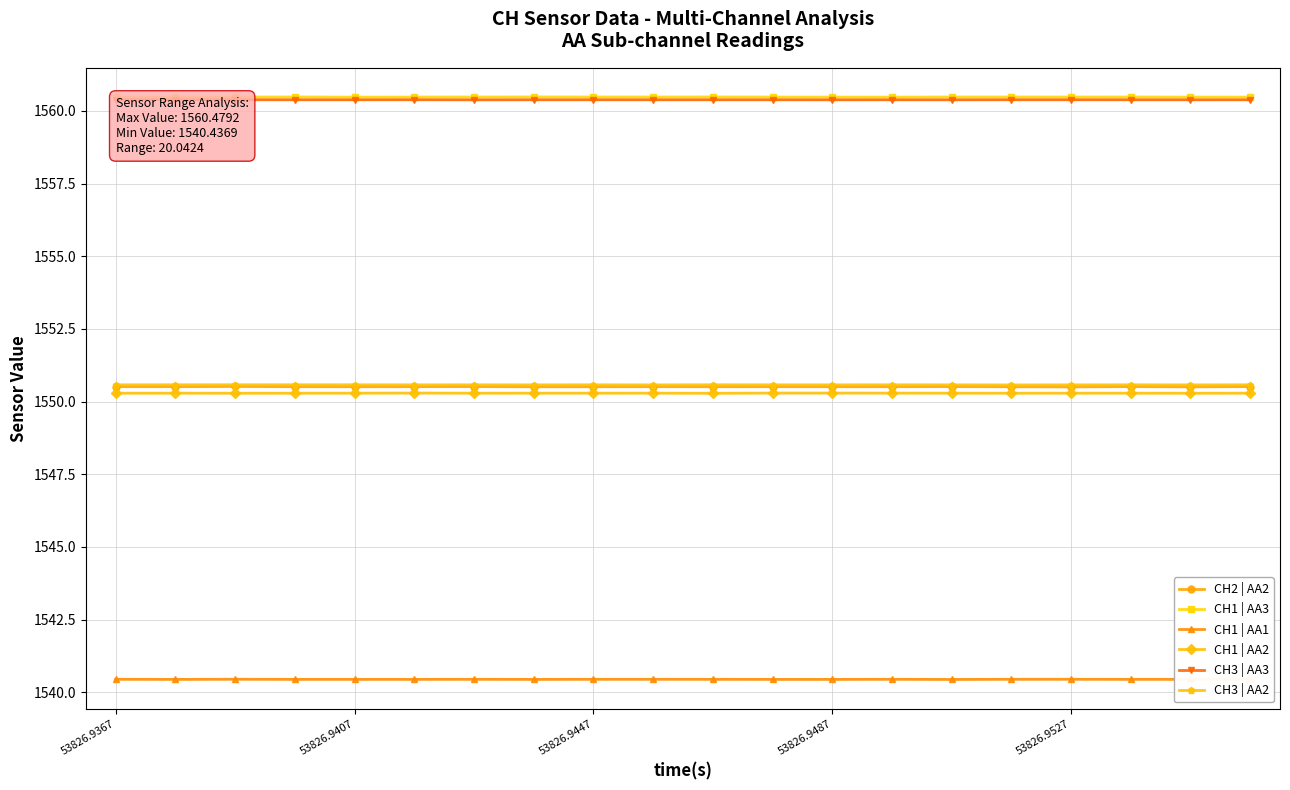

At how many categories does at least one series exceed 1557?

20